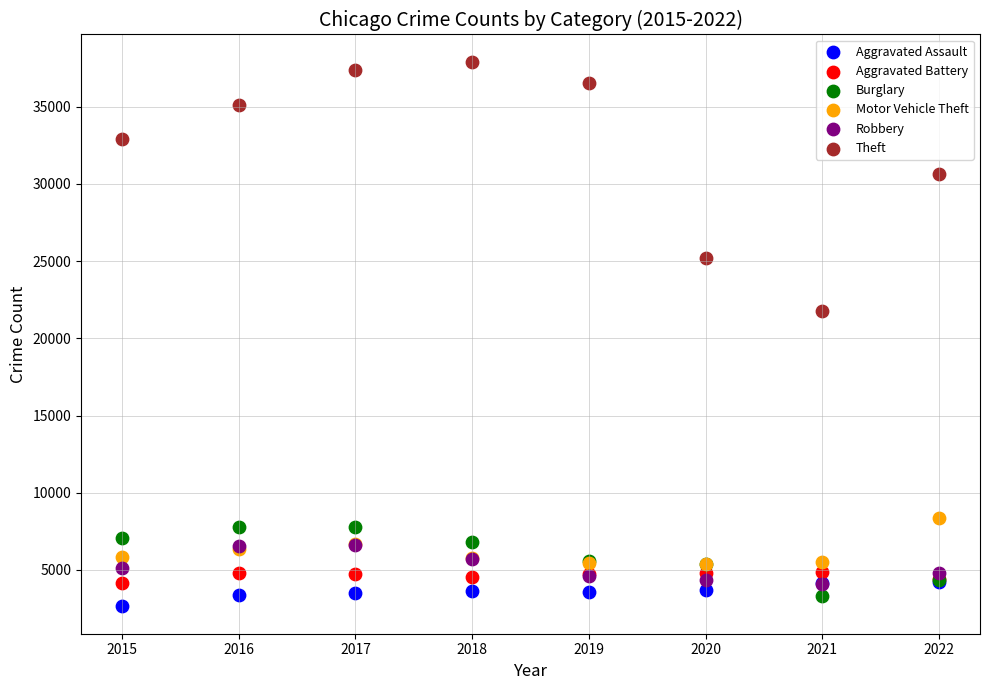

Which series reaches the maximum Y coordinate?

Theft